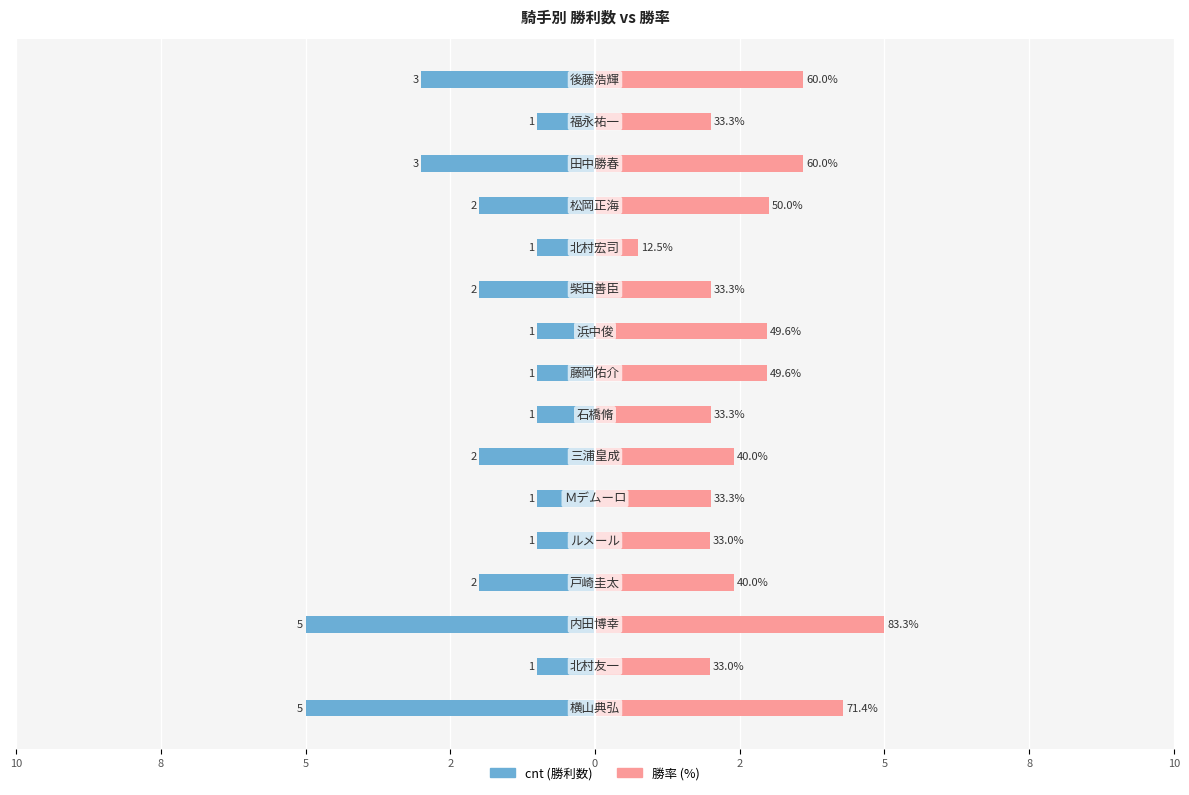

At how many categories does at least one series exceed -4?

16